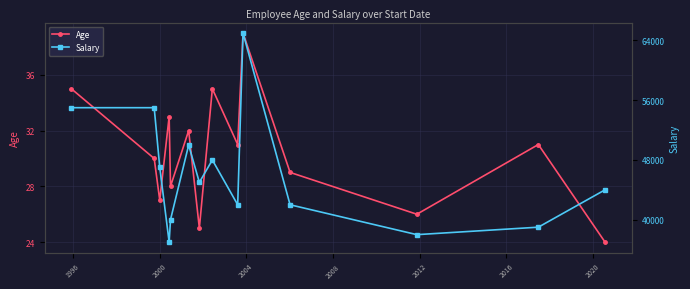

In Age, how many points are higher than both neighbors (excluding endpoints)?

5